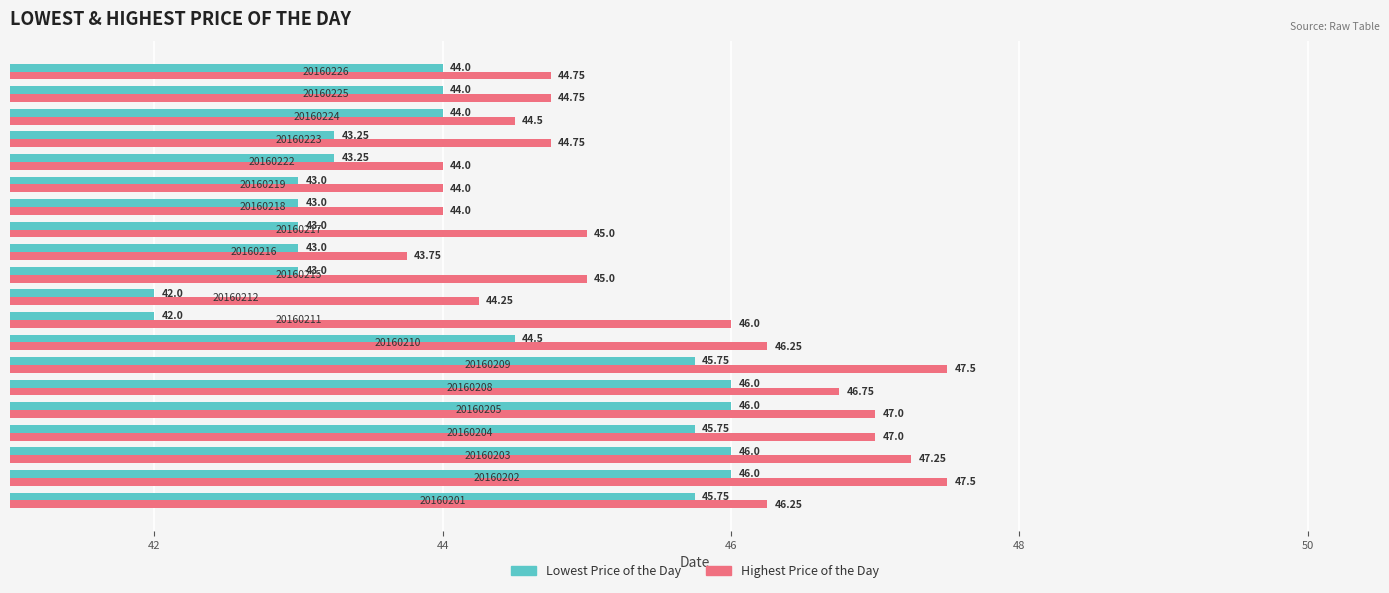

Which series has the largest total across all categories?

Highest Price of the Day